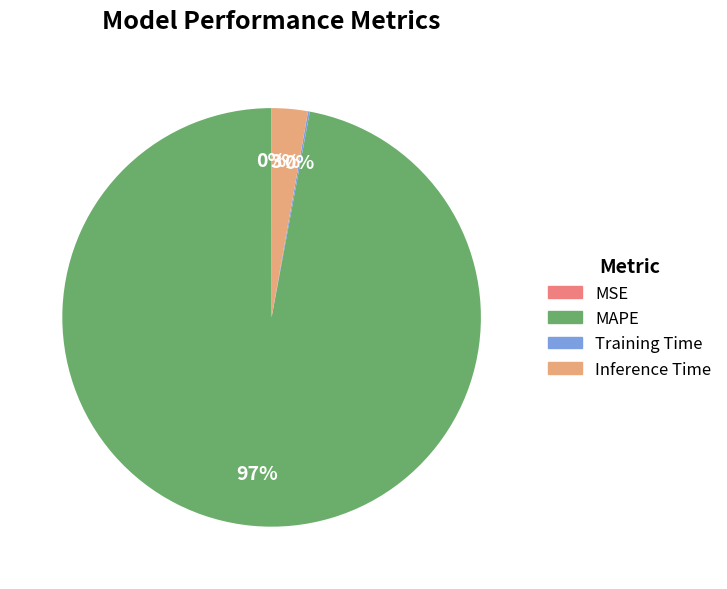

What is the largest slice in the pie chart?

MAPE